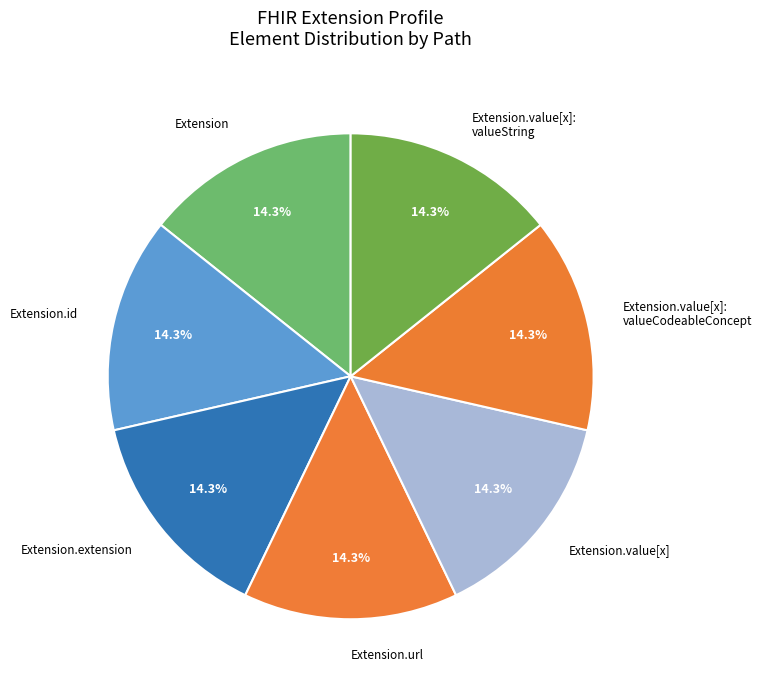

Does Extension.value[x]: valueString represent more than half of the total?

No